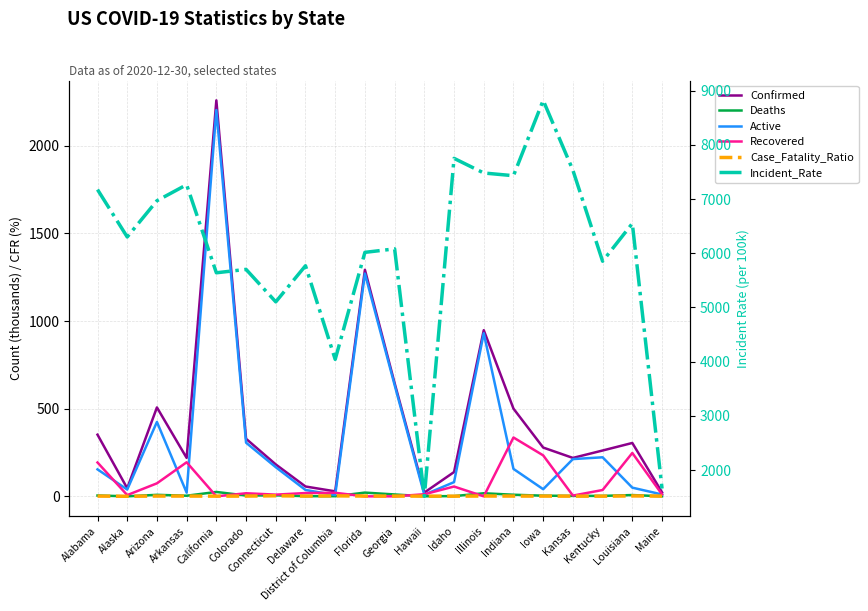

Where does the Incident_Rate series first go above 6301?

Alabama